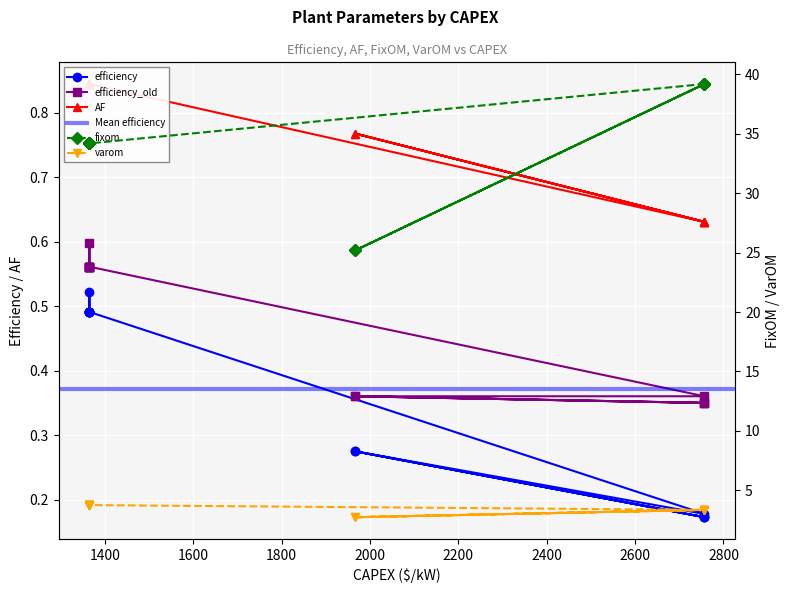

Reading right to left, transcribe all the data shown in this chart.

efficiency: 0.5	0.5	0.5	0.5	0.5	0.5	0.5	0.5	0.2	0.3	0.2	0.2	0.3	0.2
efficiency_old: 0.6	0.6	0.6	0.6	0.6	0.6	0.6	0.6	0.4	0.4	0.4	0.4	0.4	0.4
AF: 0.8	0.8	0.8	0.8	0.8	0.8	0.8	0.8	0.6	0.8	0.6	0.6	0.8	0.6
fixom: 34.2	34.2	34.2	34.2	34.2	34.2	34.2	34.2	39.2	25.2	39.2	39.2	25.2	39.2
varom: 3.8	3.8	3.8	3.8	3.8	3.8	3.8	3.8	3.4	2.7	3.4	3.4	2.7	3.4